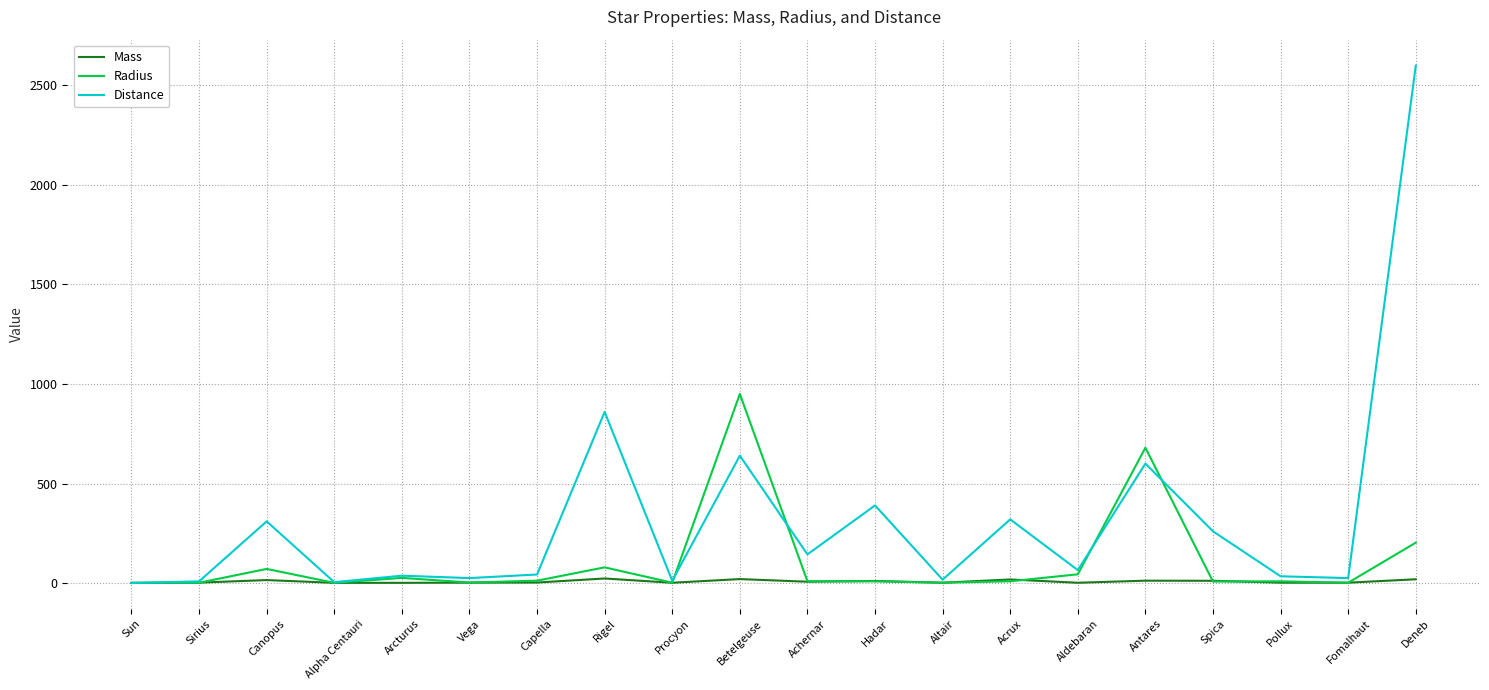

Rank the series at Canopus from highest to lowest value.

Distance, Radius, Mass